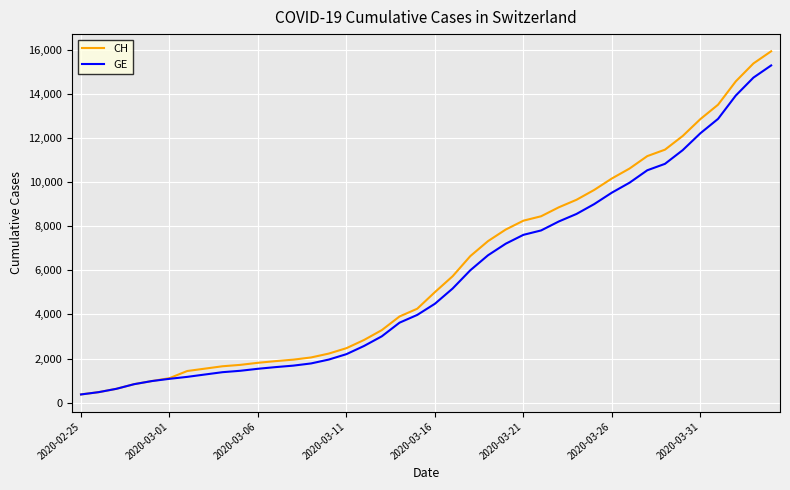

What is the minimum value for GE?

375